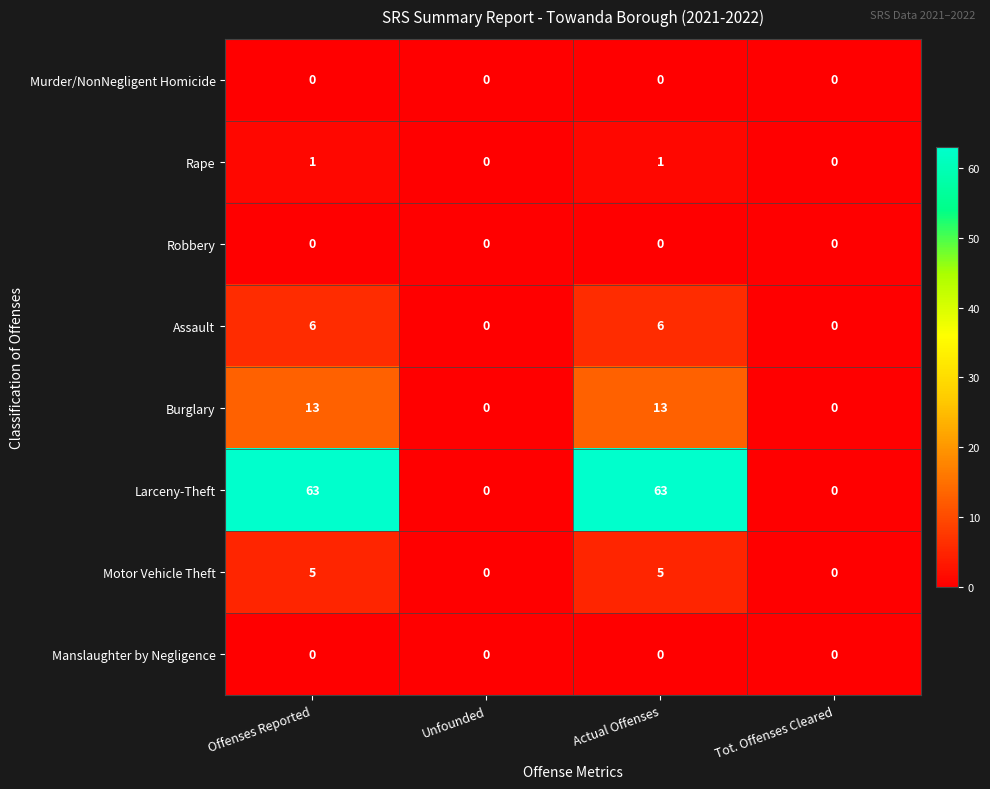

How many series are shown in this chart?

8